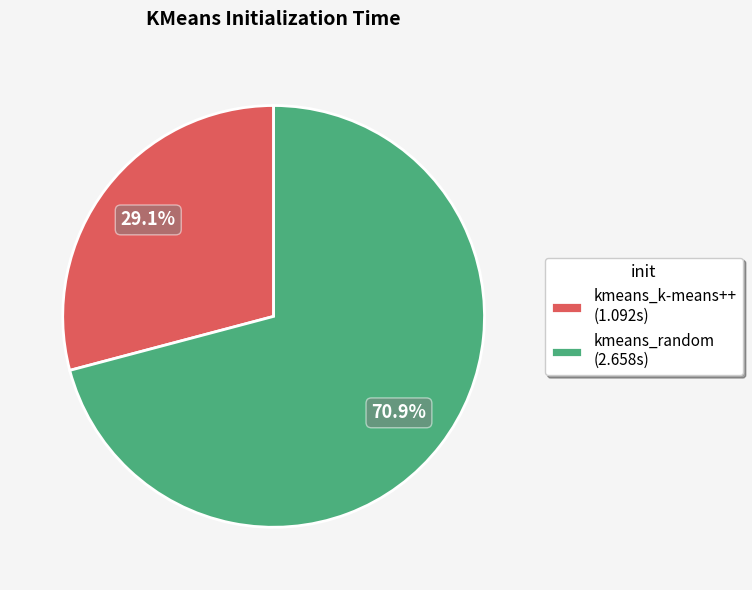

Which slice is the largest?

kmeans_random